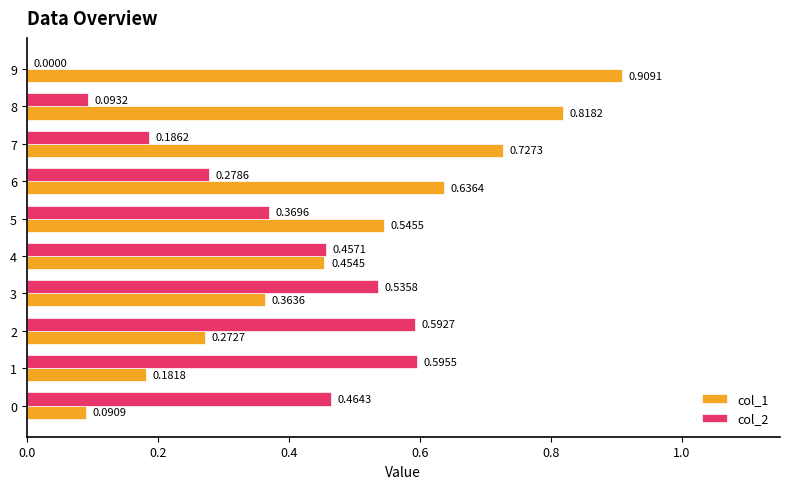

At which category is the sum across all series the highest?

5